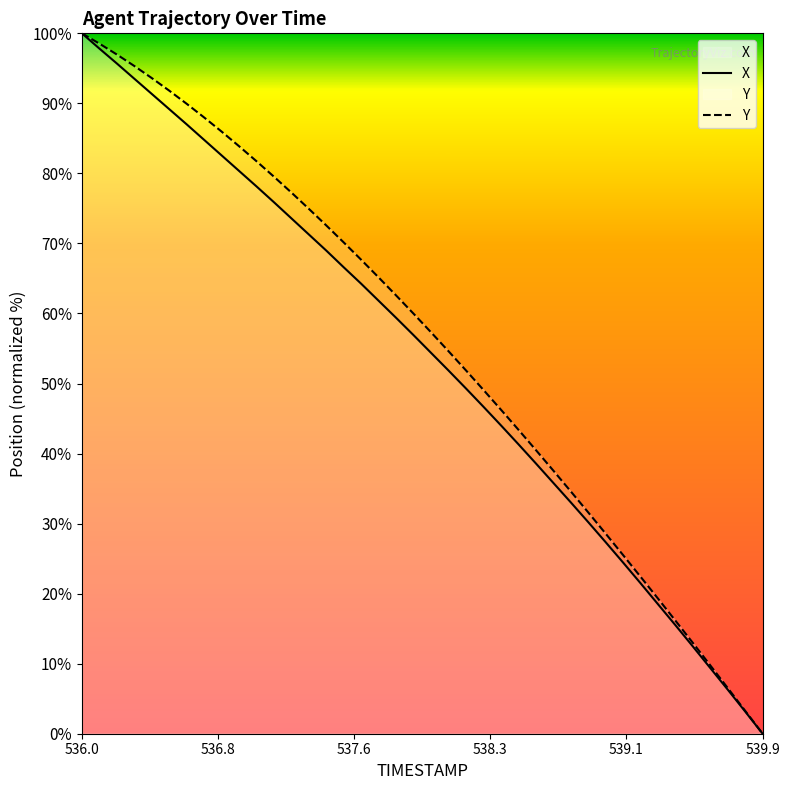

Which series has the largest total across all categories?

Y